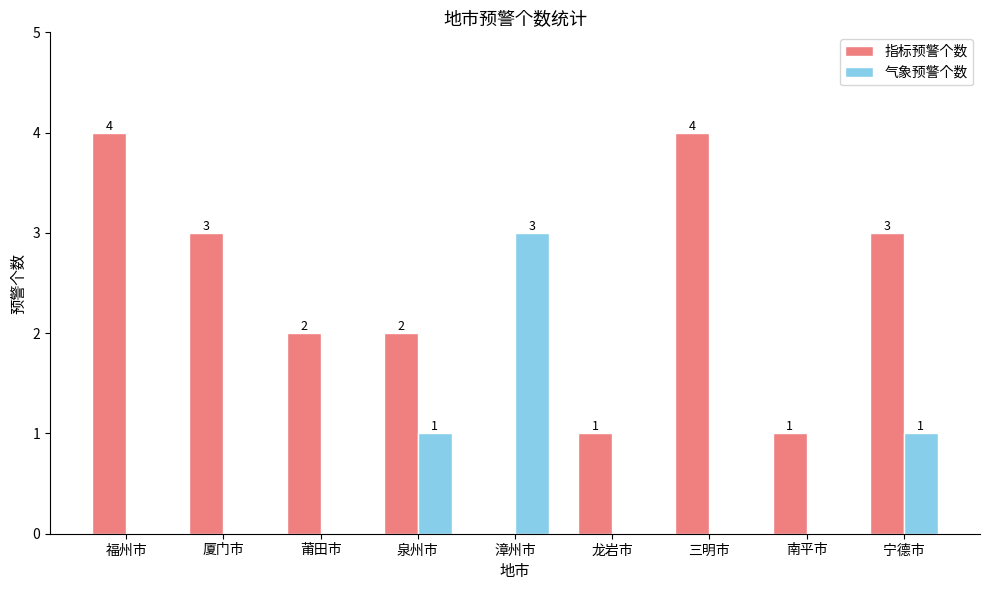

How many 指标预警个数 values are between 1 and 3?

6